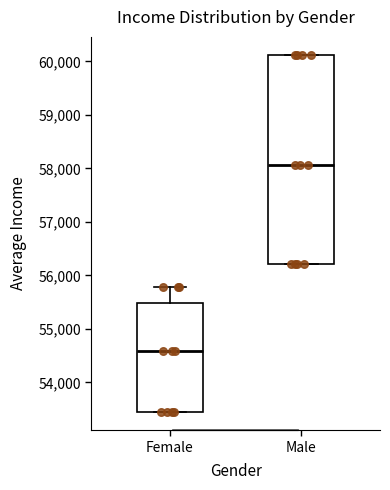

Which box has the highest median line?

Male